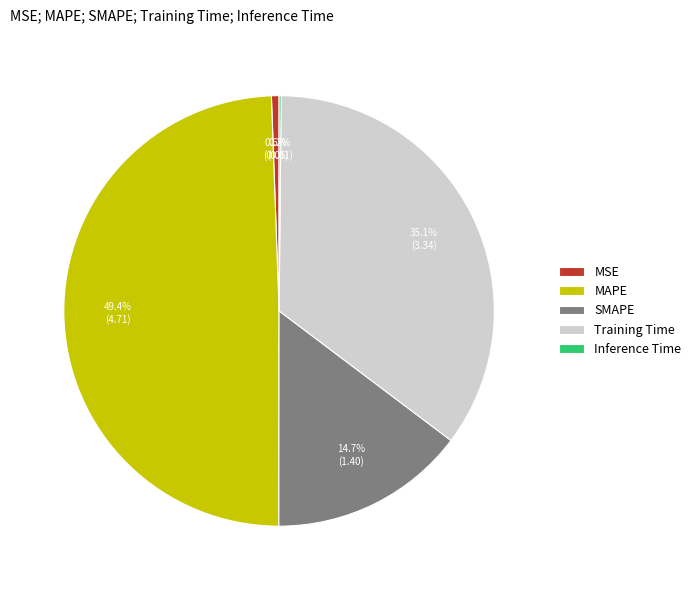

What is the total percentage of Training Time and MAPE?

84.5%